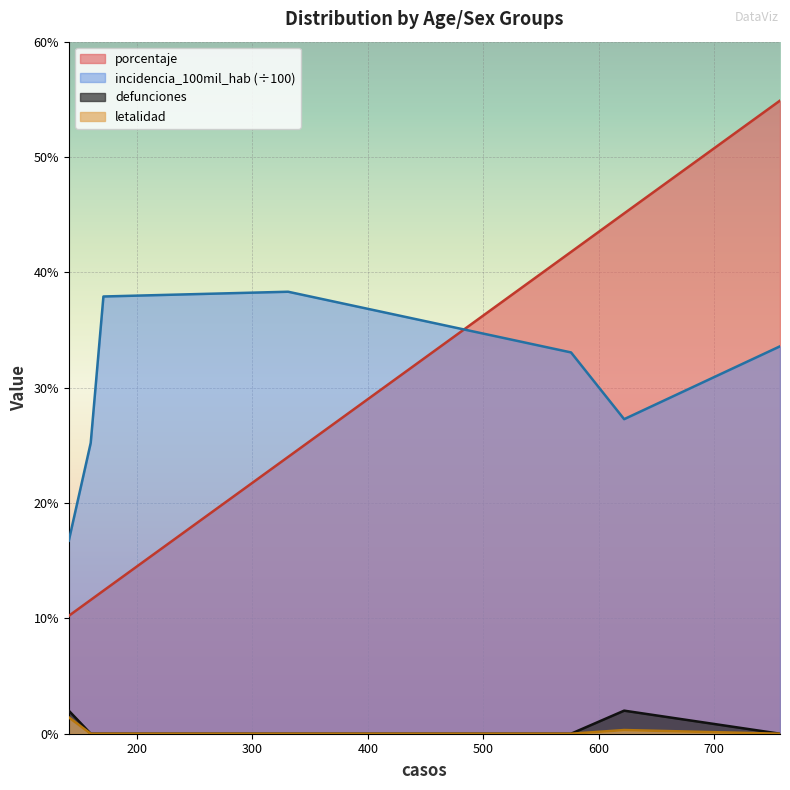

What is the greatest value displayed?

54.9